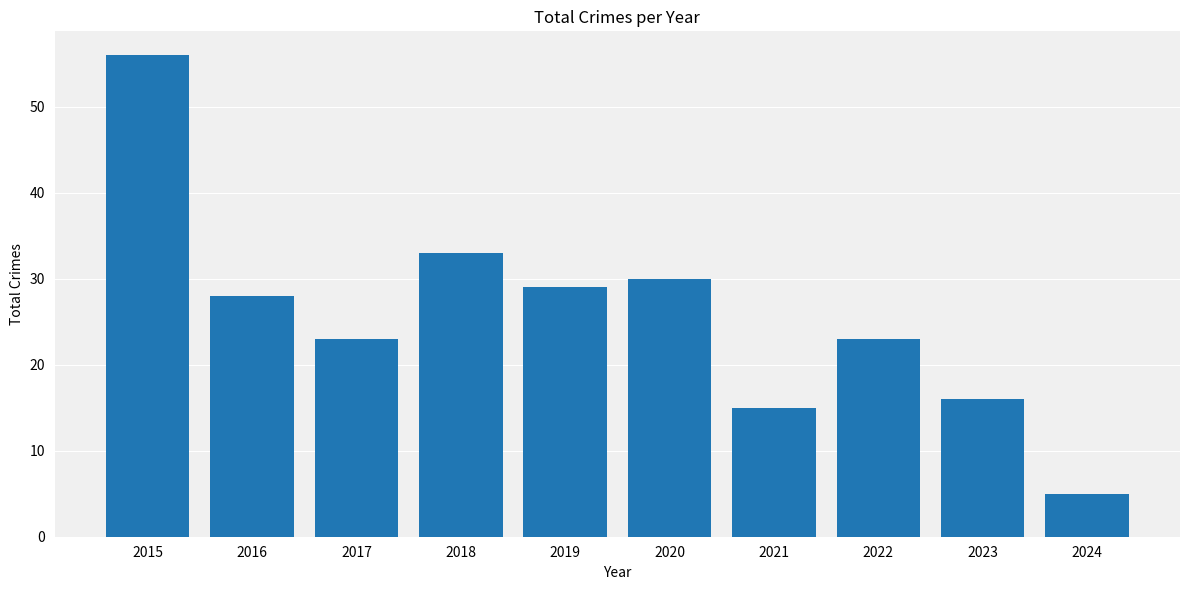

Reading right to left, list all the values displayed in this chart.

5	16	23	15	30	29	33	23	28	56